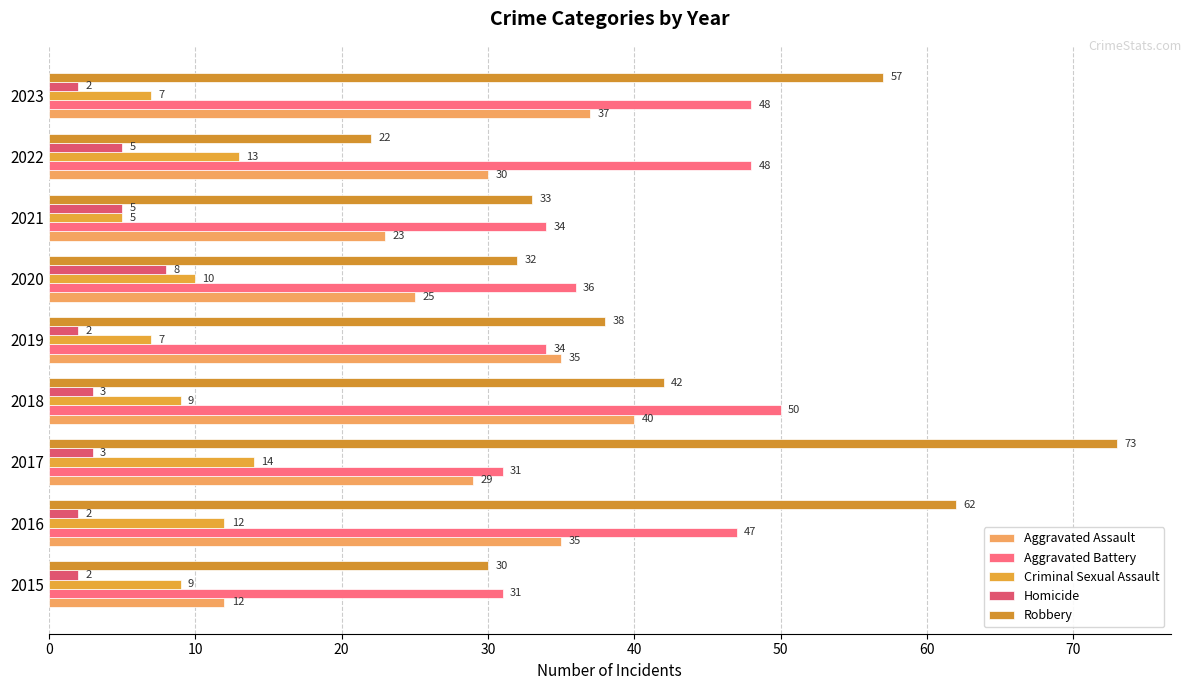

Which series has the widest spread of values?

Robbery